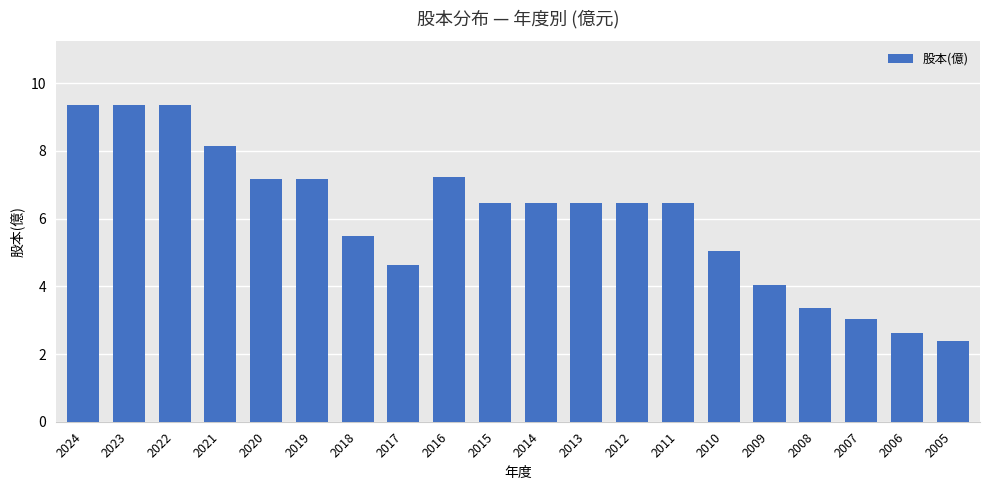

True or false: the data shows 2.6 at 2006.

True